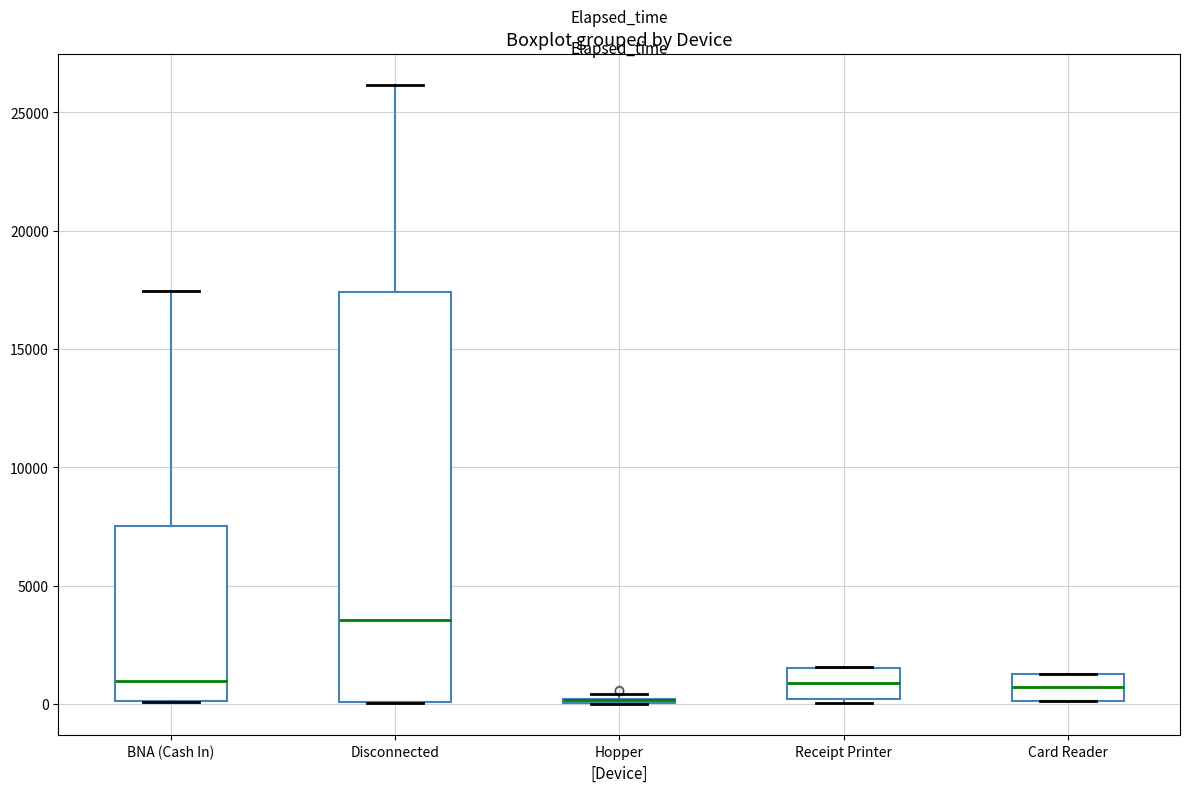

Reading left to right, read every box against the y-axis: the position of its median line, the range the box covers, and the ends of its whiskers. The values are not printed on the chart, so give them approximately, as read against the axis.

BNA (Cash In): median 1000, box 0 to 7500, whiskers 0 to 17500
Disconnected: median 3500, box 0 to 17500, whiskers 0 to 26000
Hopper: box collapsed to a line at 0, whiskers 0 to 500
Receipt Printer: median 1000, box 0 to 1500, whiskers 0 (just below the box's lower edge) to 1500
Card Reader: median 500, box 0 to 1500, whiskers 0 to 1500